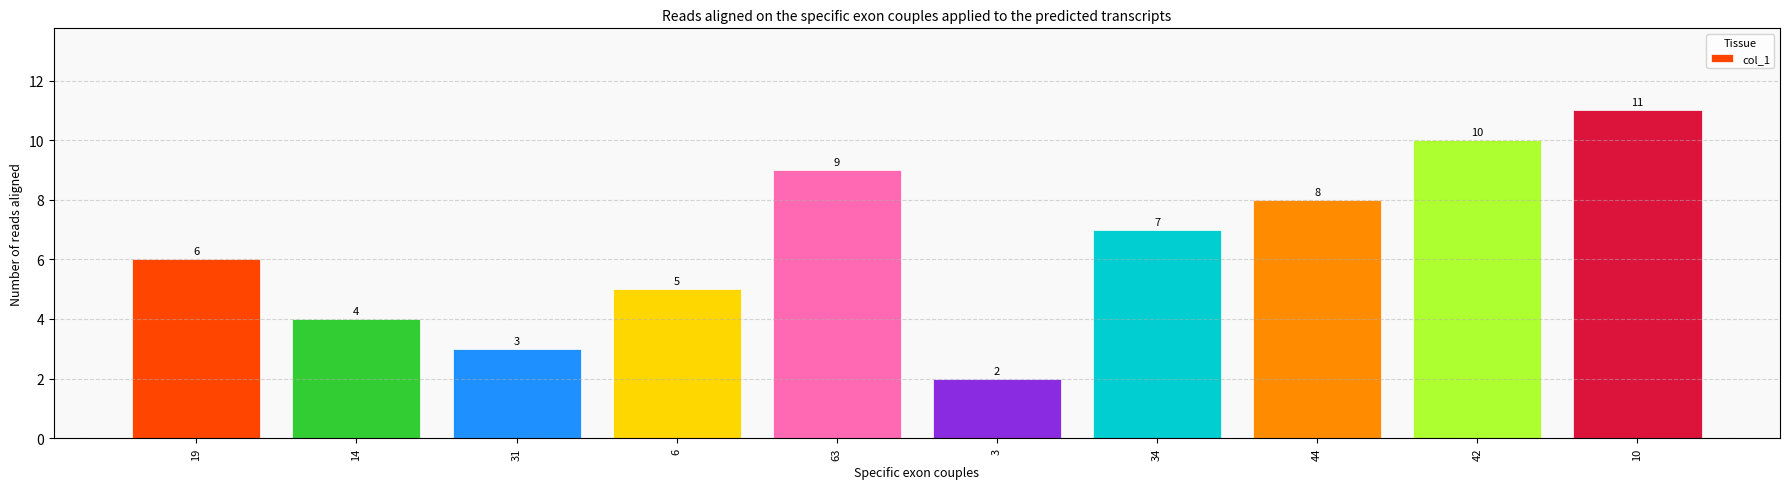

What is the difference between the values at 42 and 31?

7